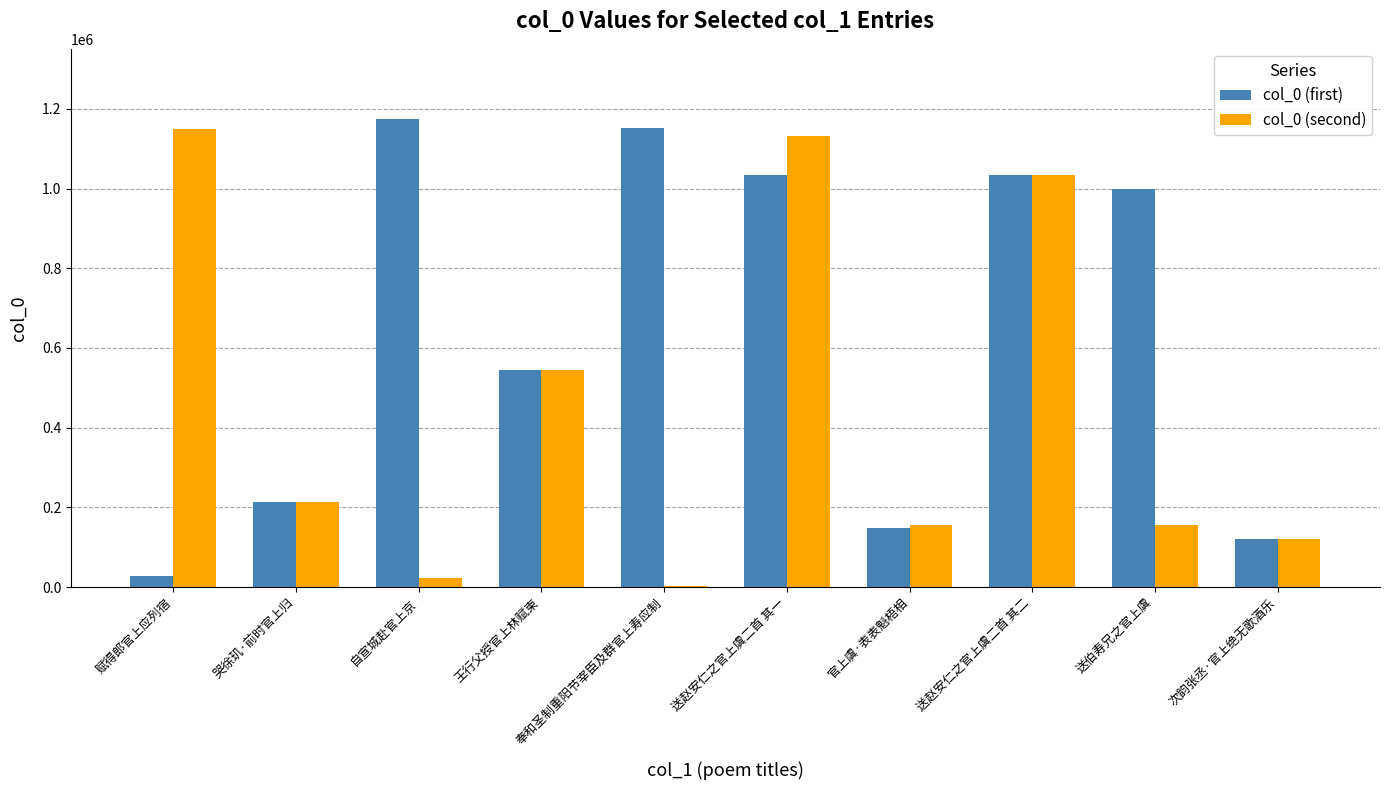

The value of col_0 (first) at 奉和圣制重阳节宰臣及群官上寿应制 is 1151888. True or false?

True